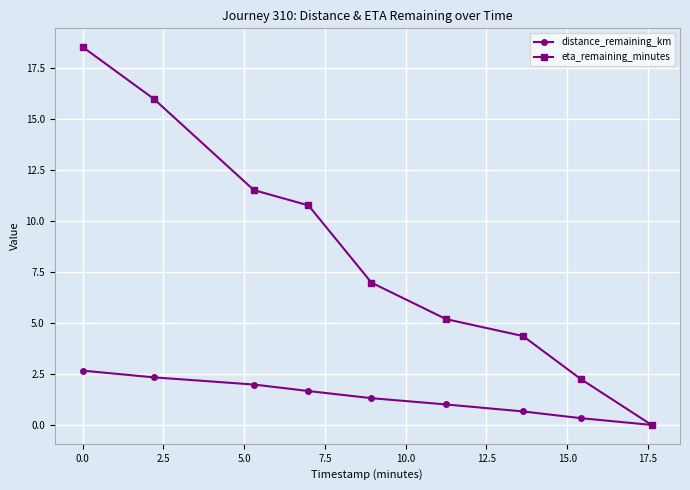

Which series has the largest range (max minus min)?

eta_remaining_minutes